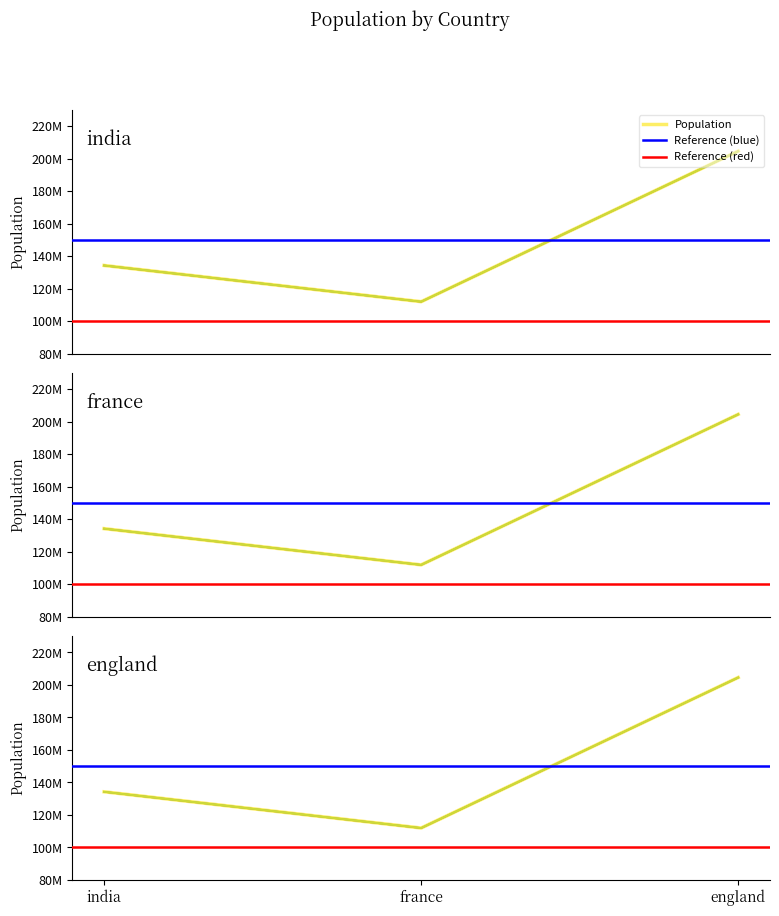

Is this an area chart (filled region under the line)?

No